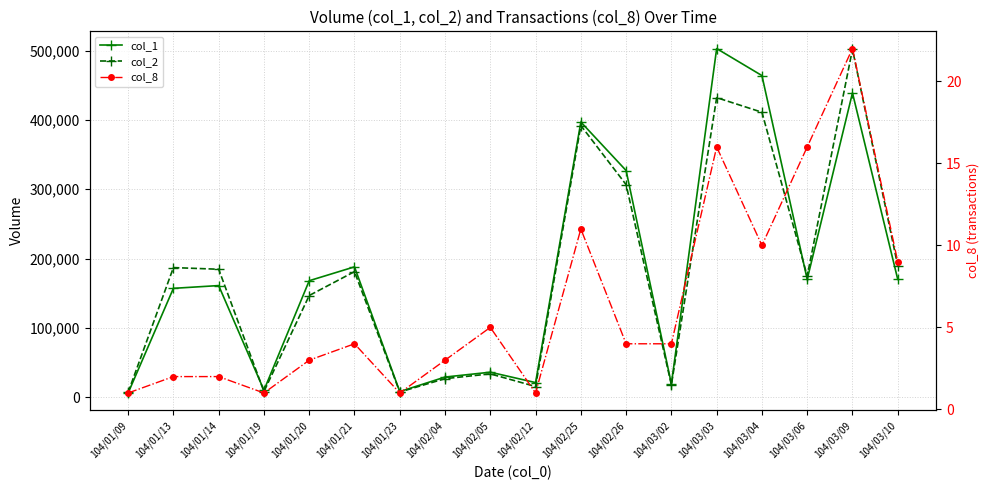

What is the minimum value for col_8?

1